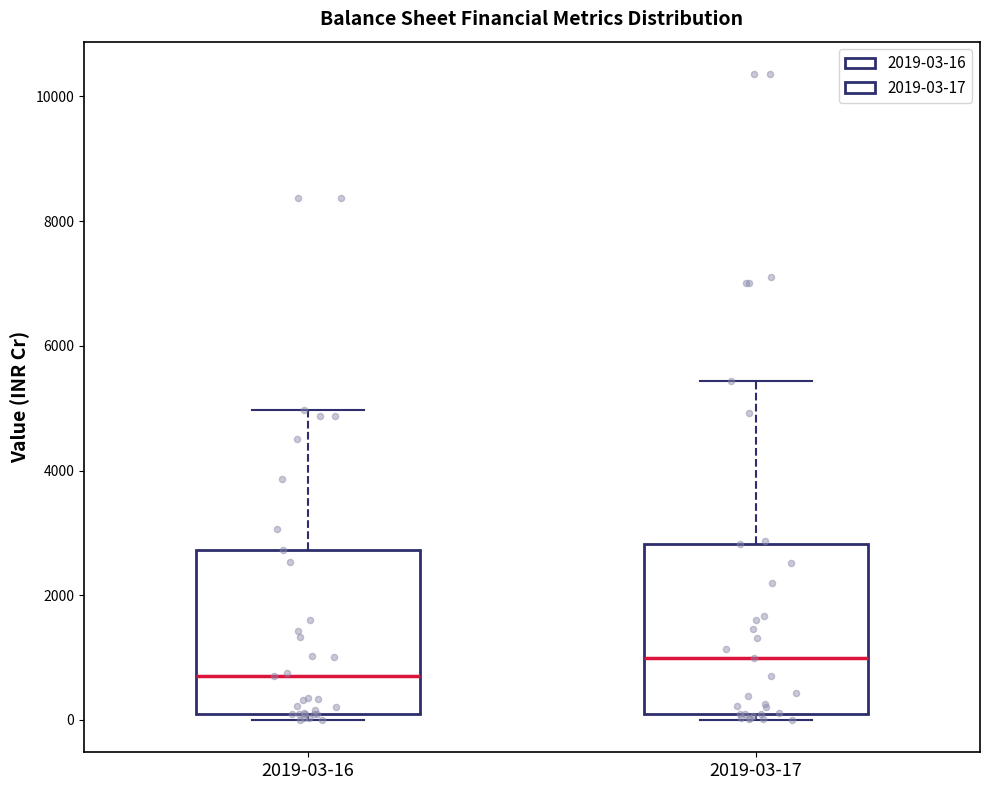

Which box has the highest median line?

2019-03-17